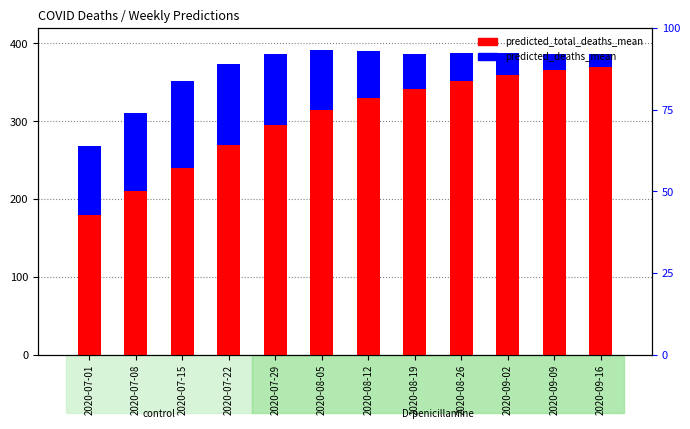

At which label does predicted_deaths_mean first exceed 76?

2020-07-01